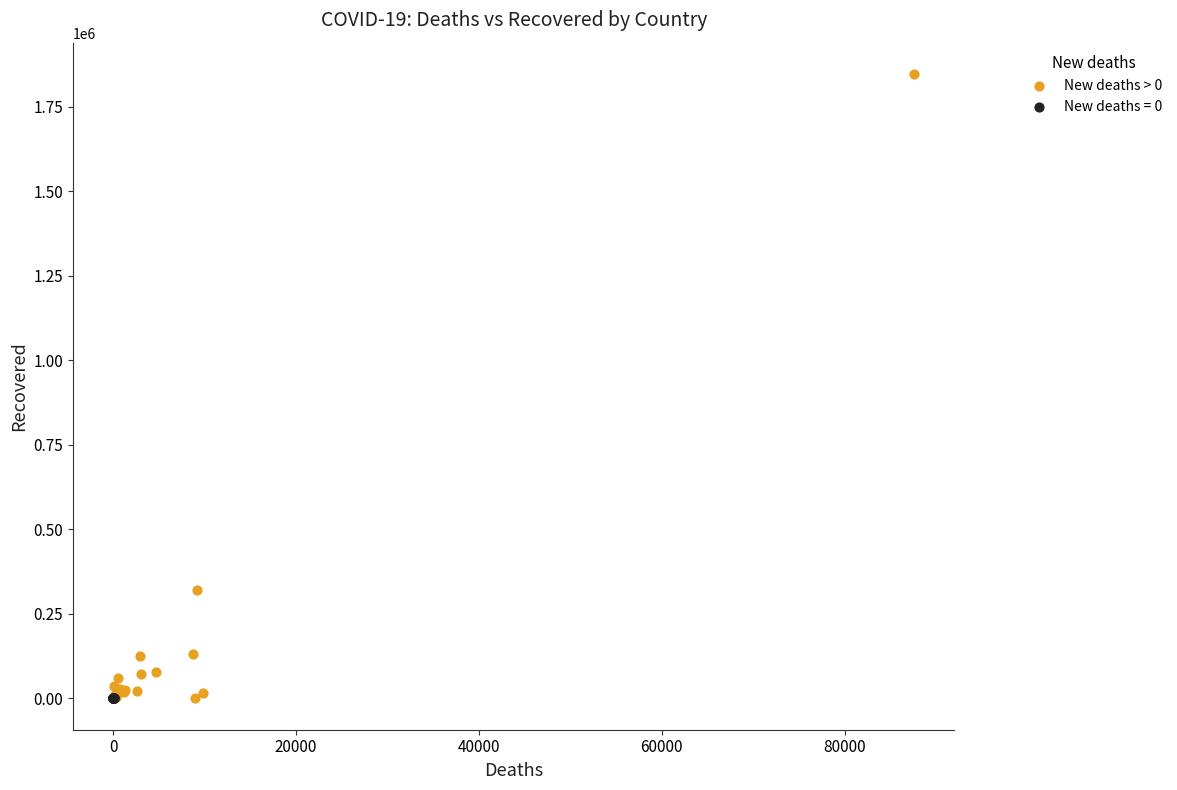

Which series reaches the maximum Y coordinate?

New deaths > 0